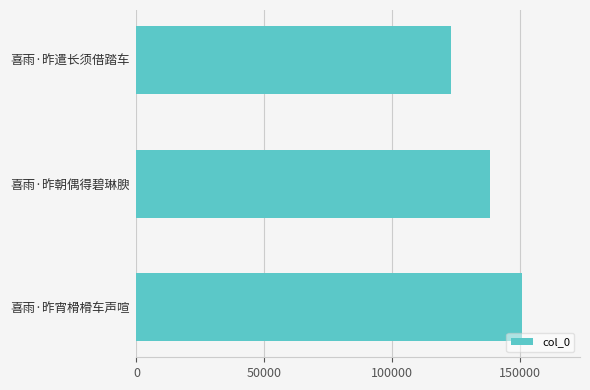

Rank the categories by value from lowest to highest.

喜雨·昨遣长须借踏车, 喜雨·昨朝偶得碧琳腴, 喜雨·昨宵榾榾车声喧